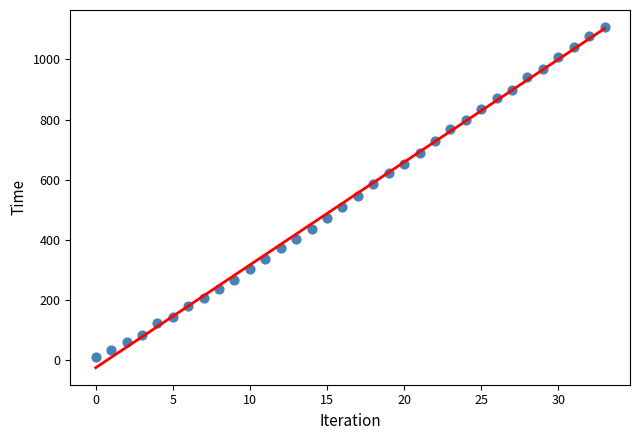

What Y value in the scatter plot is closest to 558?

544.0